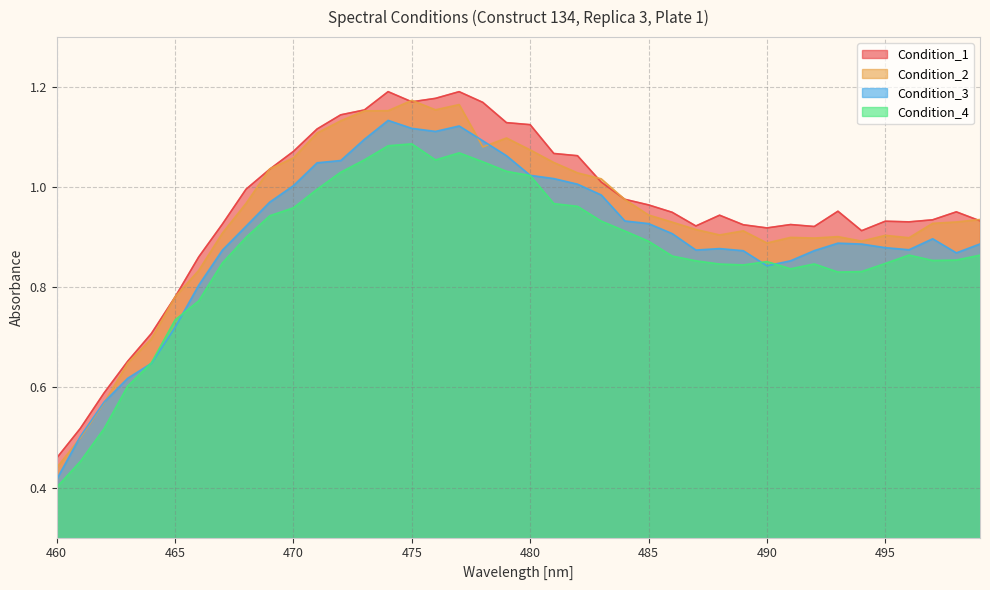

Which series has the largest total across all categories?

Condition_1